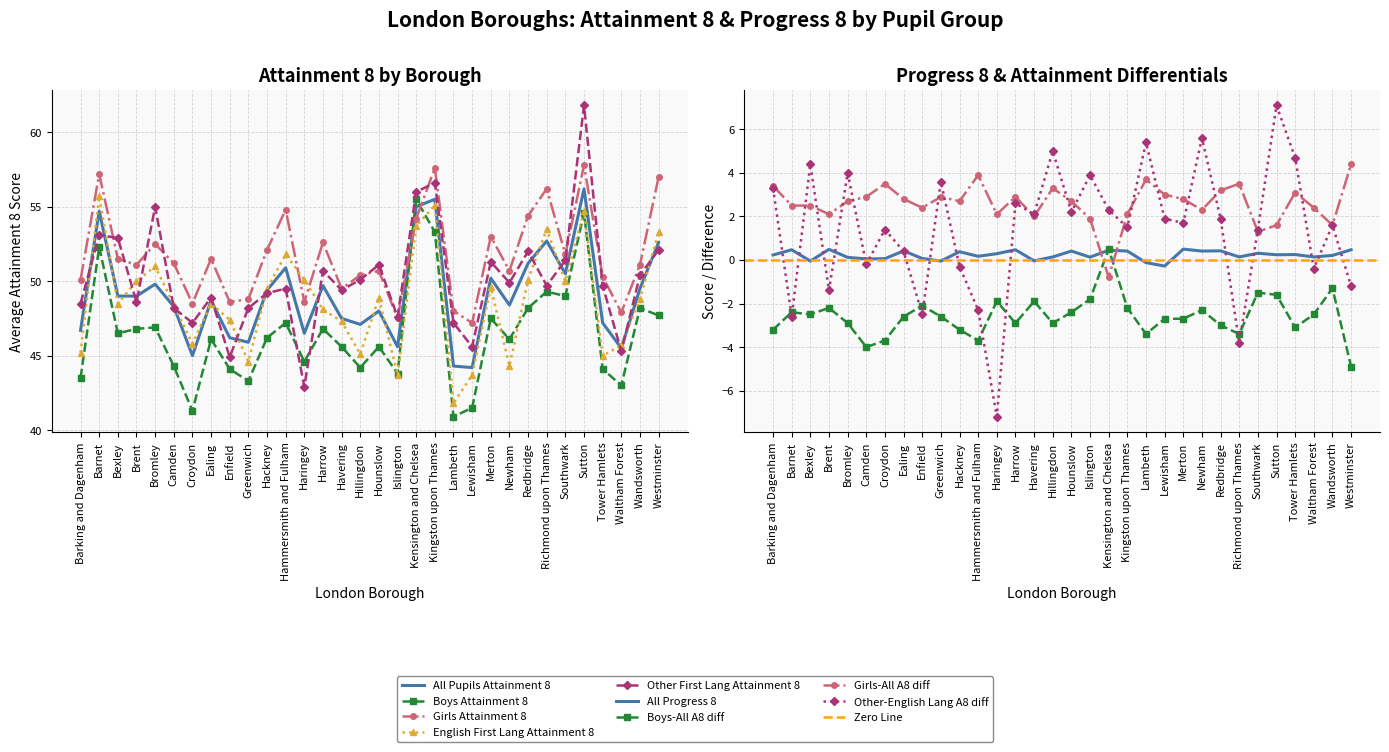

What value does the All Pupils Attainment 8 series have at Merton?

50.2